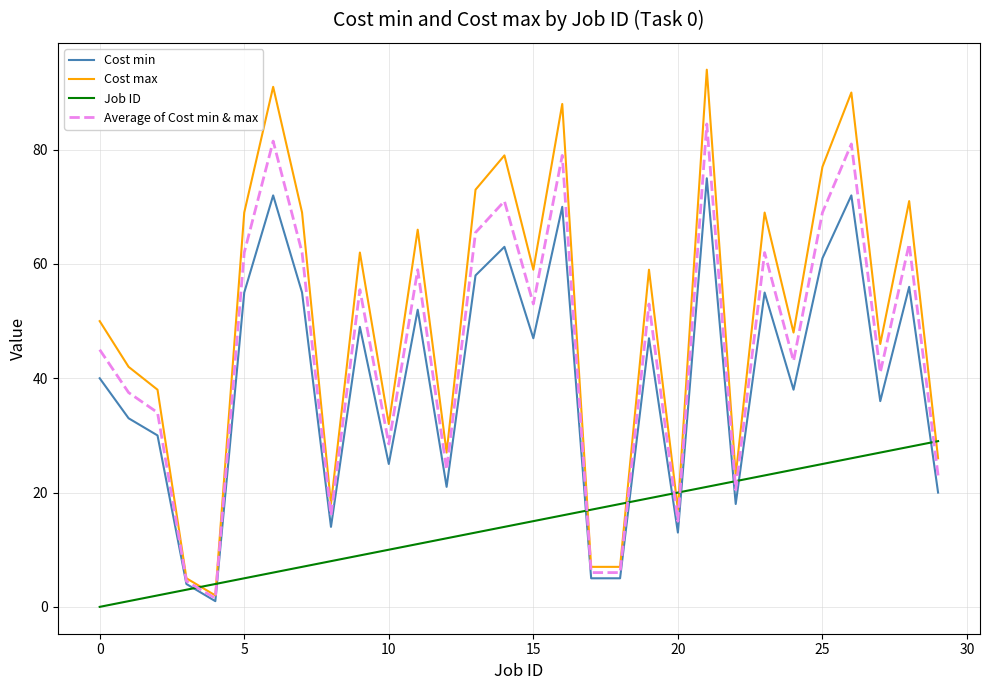

How many intersections are there between Job ID and Cost min?

9